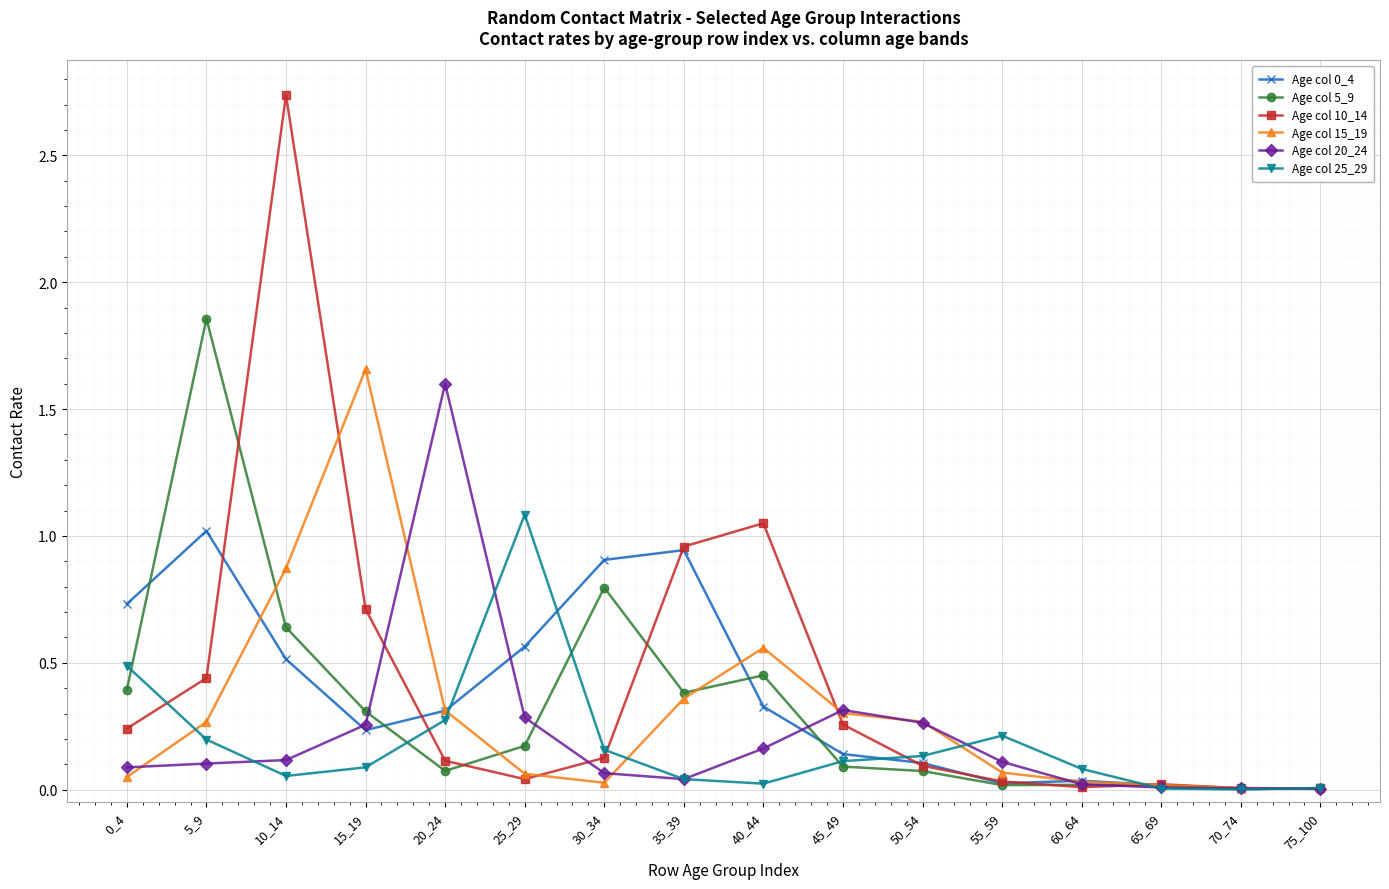

Is the value of Age col 25_29 at 55_59 greater than the value of Age col 0_4 at 10_14?

No